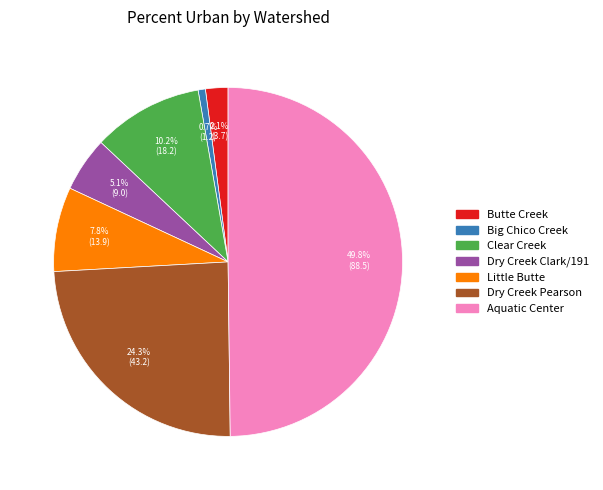

What is the ratio of the value at Clear Creek to the value at Big Chico Creek?

15.2